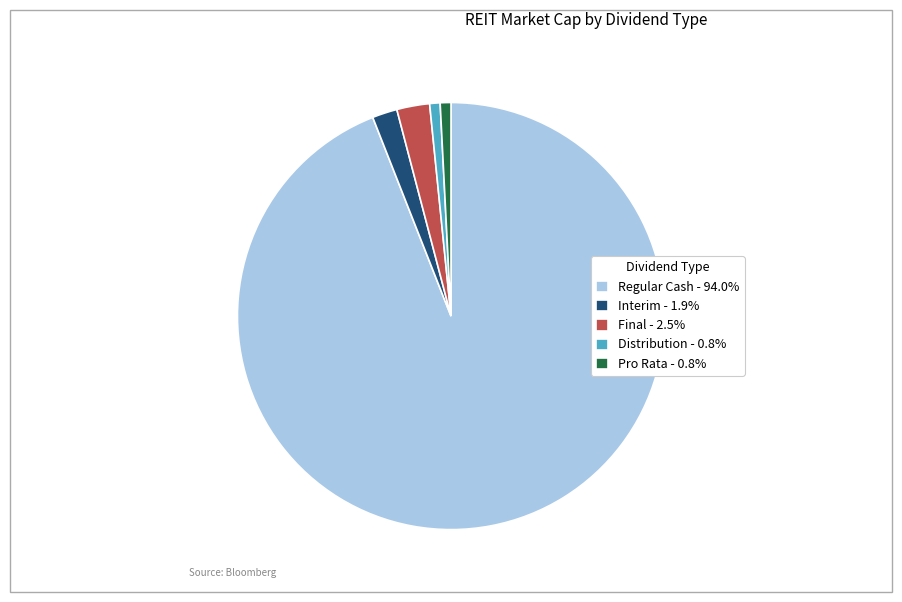

Is the sum of Regular Cash - 94.0% and Pro Rata - 0.8% greater than half?

Yes